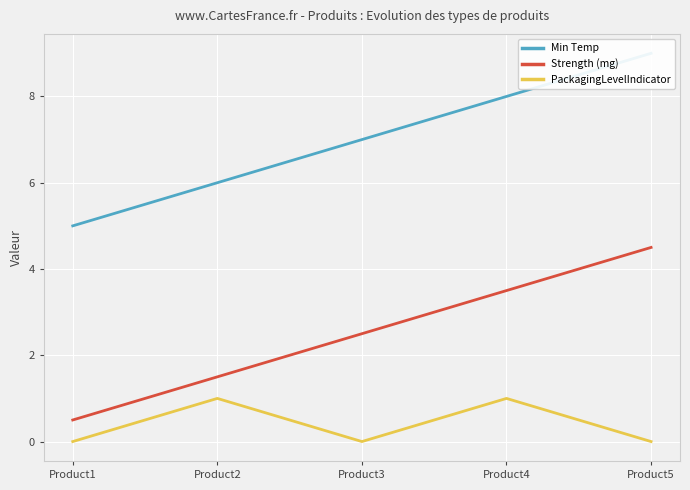

Reading left to right, what are all the values shown in this chart?

Min Temp: 5.0	6.0	7.0	8.0	9.0
Strength (mg): 0.5	1.5	2.5	3.5	4.5
PackagingLevelIndicator: 0.0	1.0	0.0	1.0	0.0